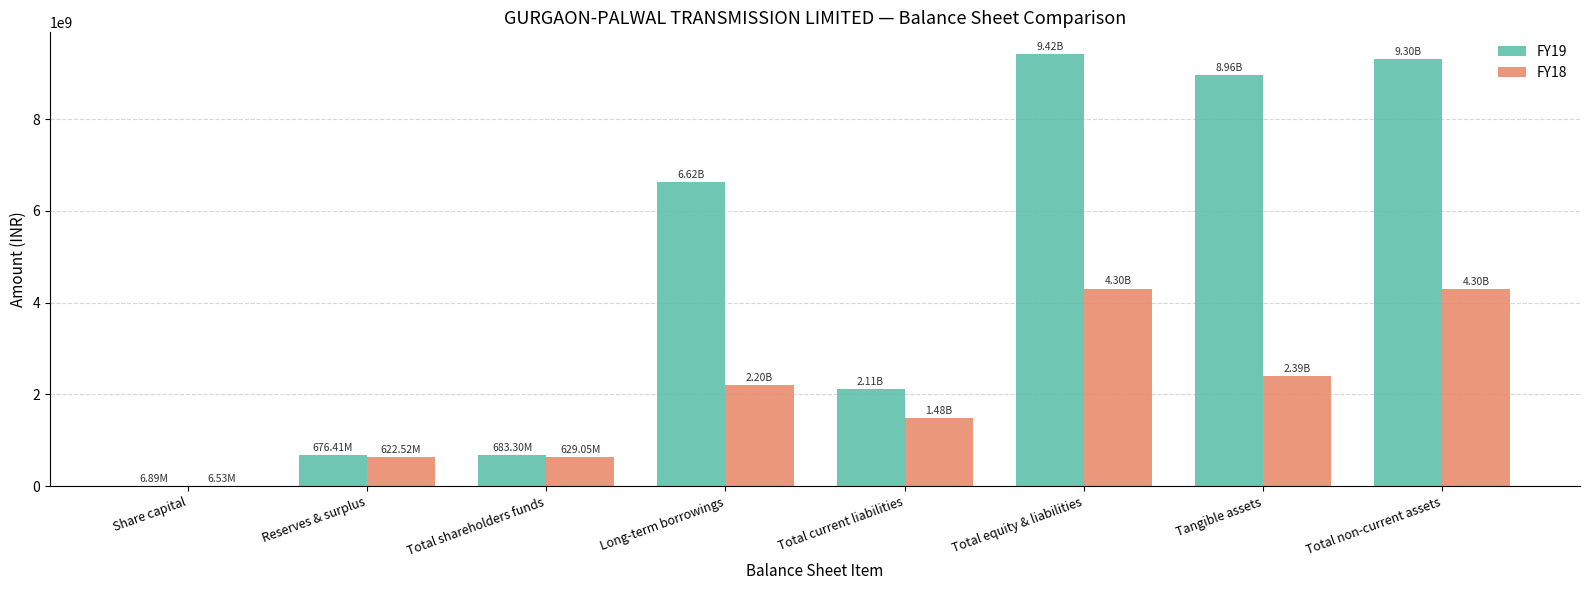

Is the value of FY19 at Tangible assets greater than the value of FY18 at Share capital?

Yes